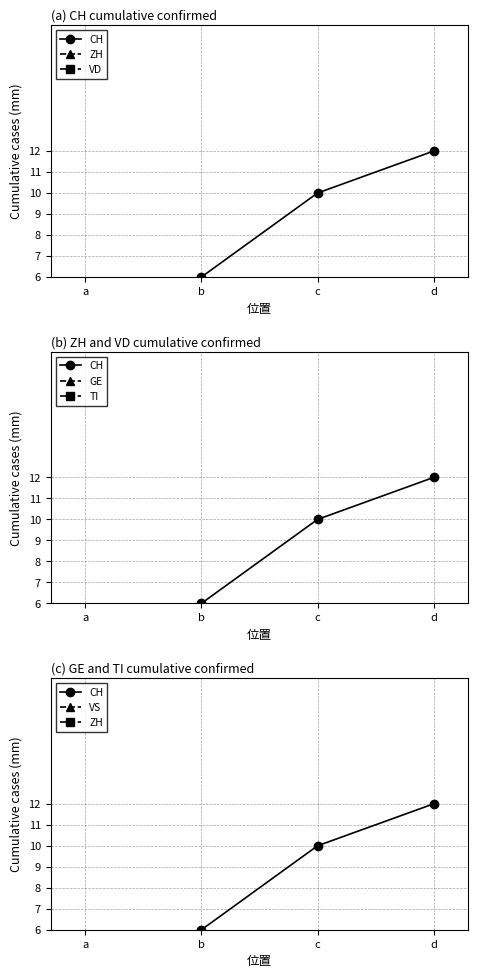

Which category has the highest value across all series?

d